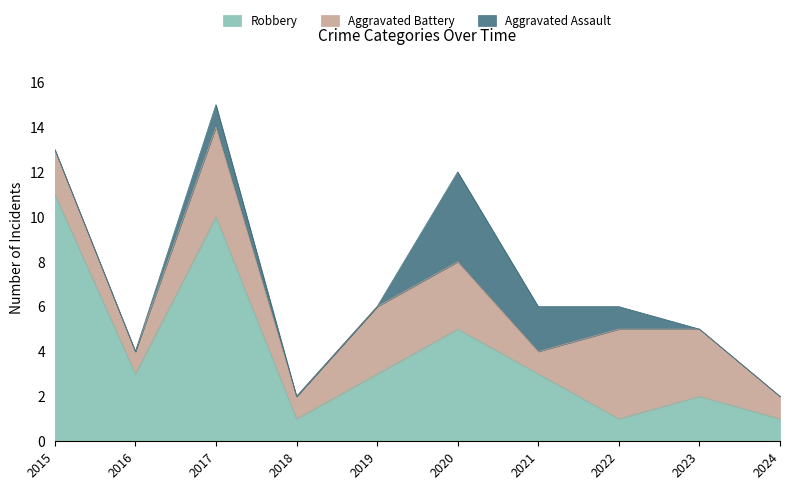

Which series ends up on top after the final intersection of Aggravated Battery and Robbery?

Aggravated Battery